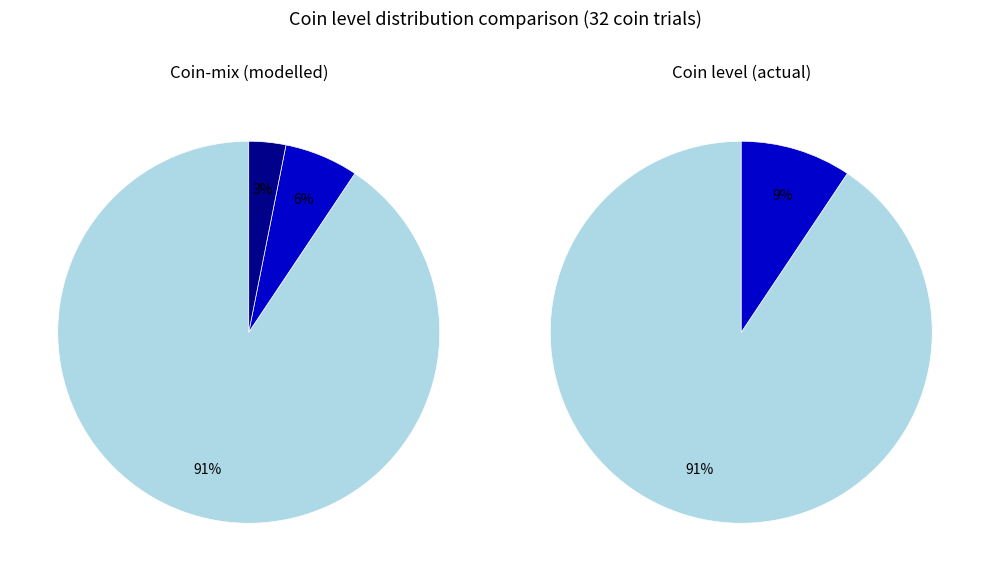

Is there any slice that represents more than half of the pie?

Yes